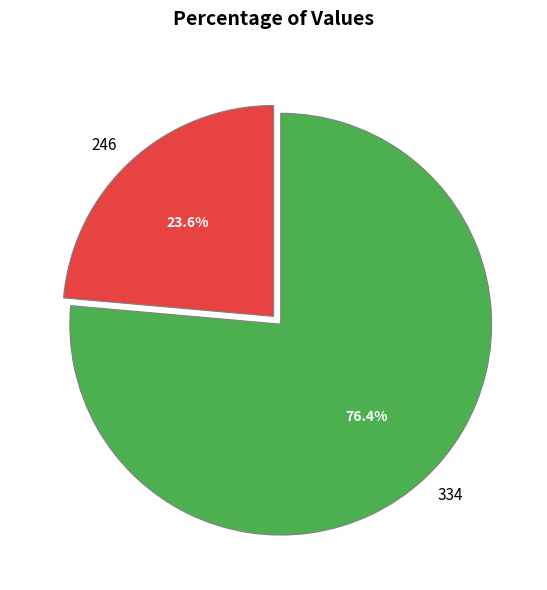

Which category has the biggest portion of the pie?

334